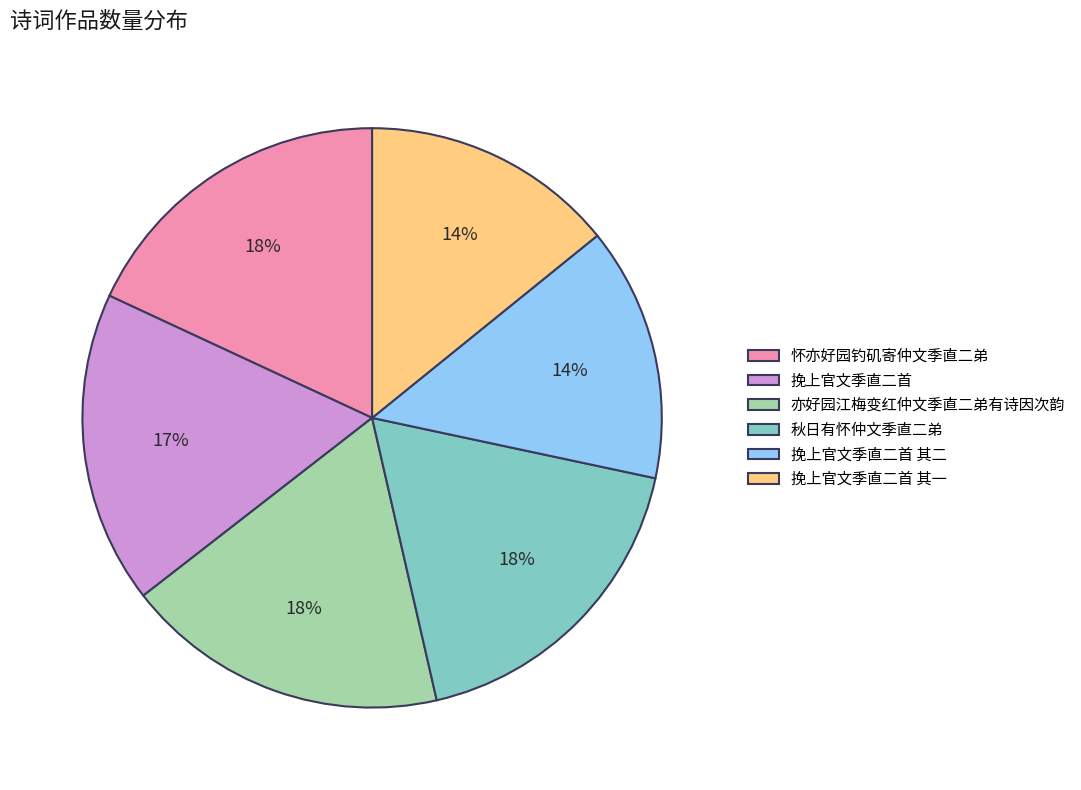

Is the sum of 怀亦好园钓矶寄仲文季直二弟 and 挽上官文季直二首 其一 greater than half?

No